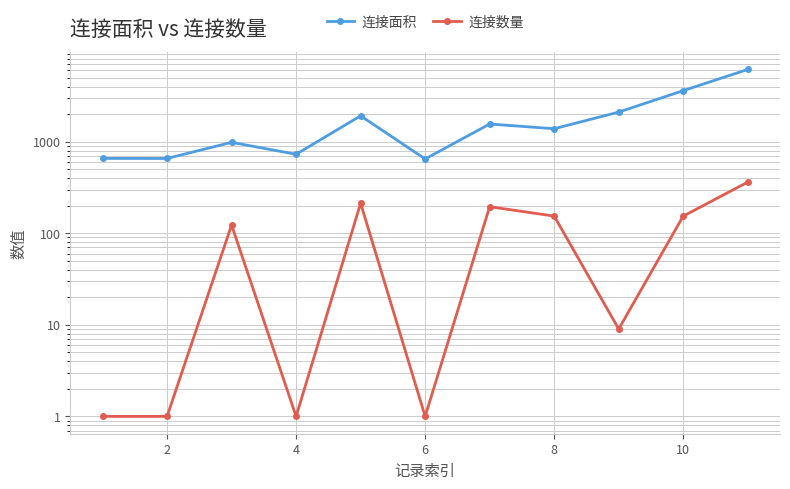

What are all the series names shown in the legend?

连接面积, 连接数量